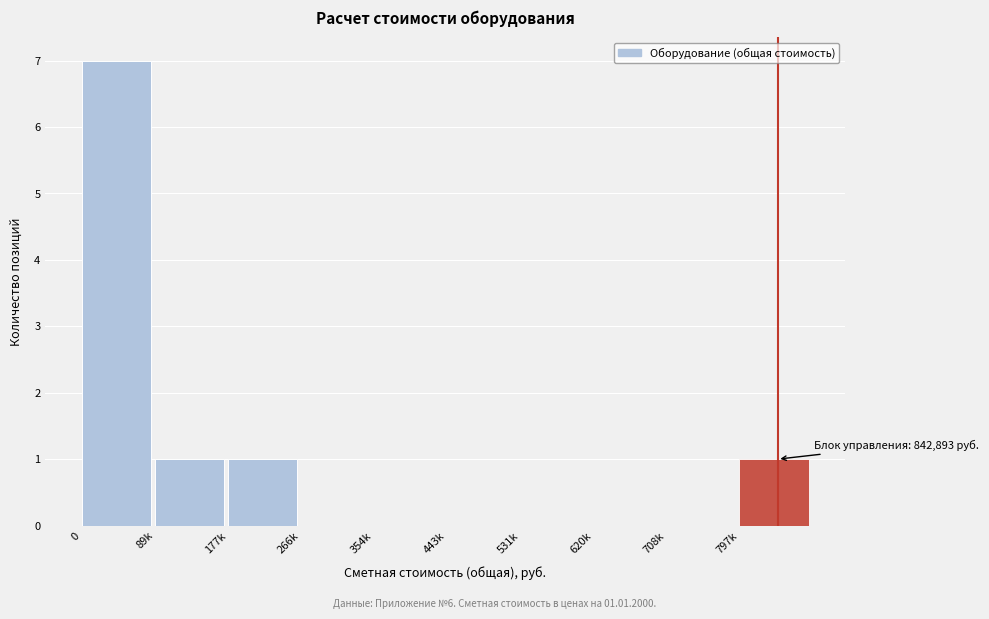

Reading left to right, list all the values displayed in this chart.

0=7	89k=1	177k=1	266k=0	354k=0	443k=0	531k=0	620k=0	708k=0	797k=1